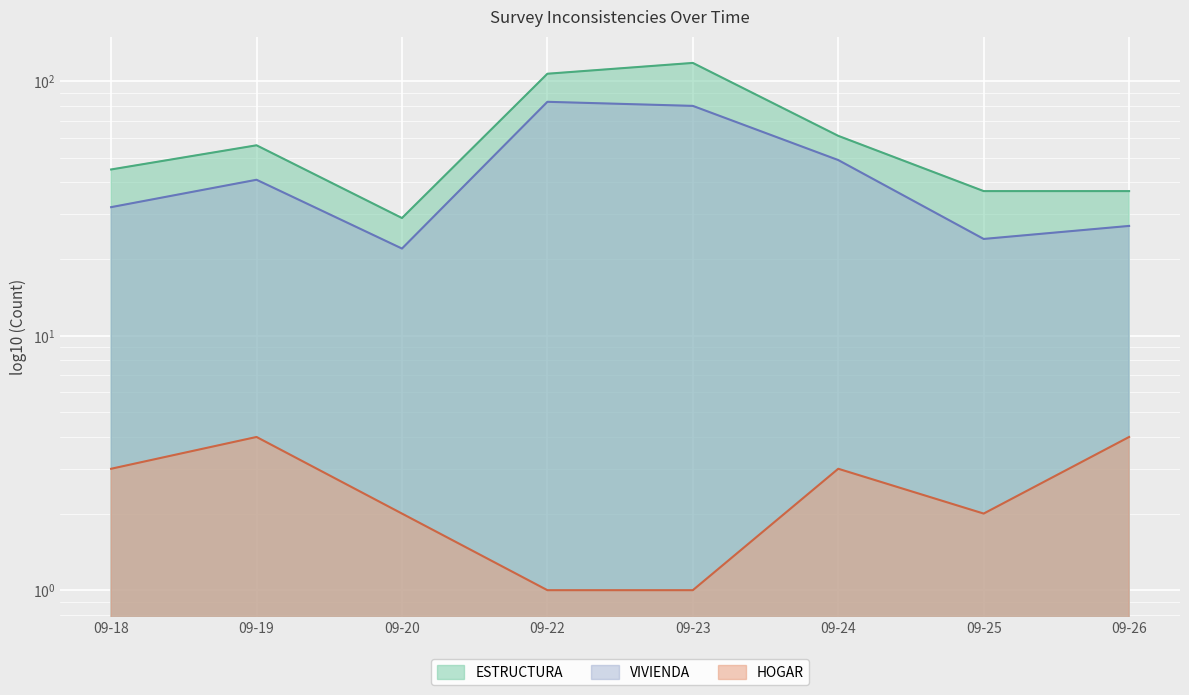

Is it true that ESTRUCTURA equals 45 at 09-18?

True